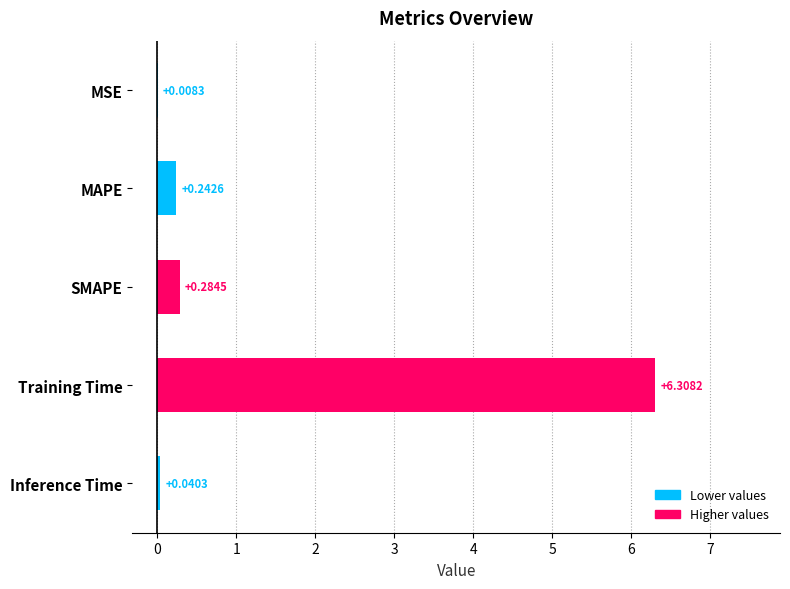

What is the change in value from MSE to SMAPE?

+0.3